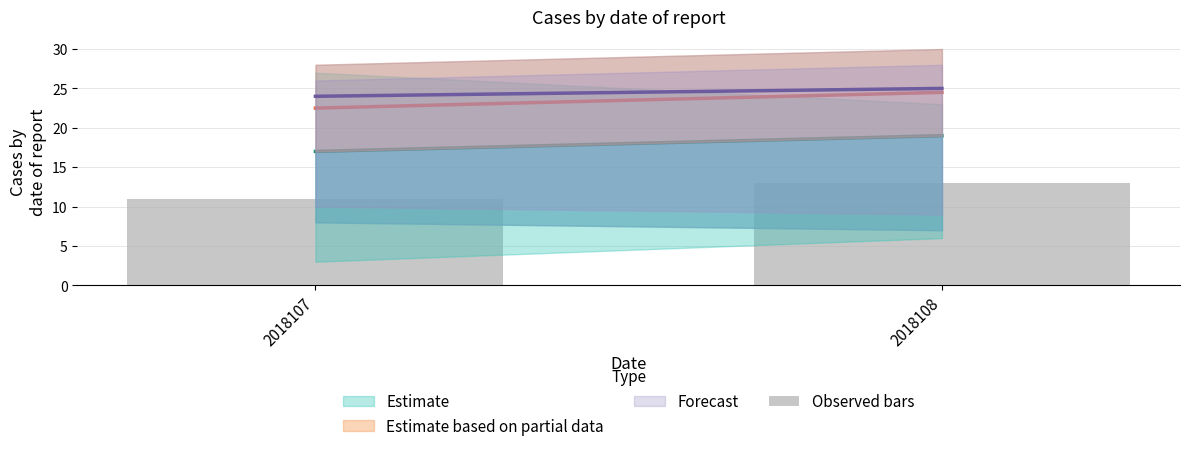

What is the maximum value shown in the chart?

13